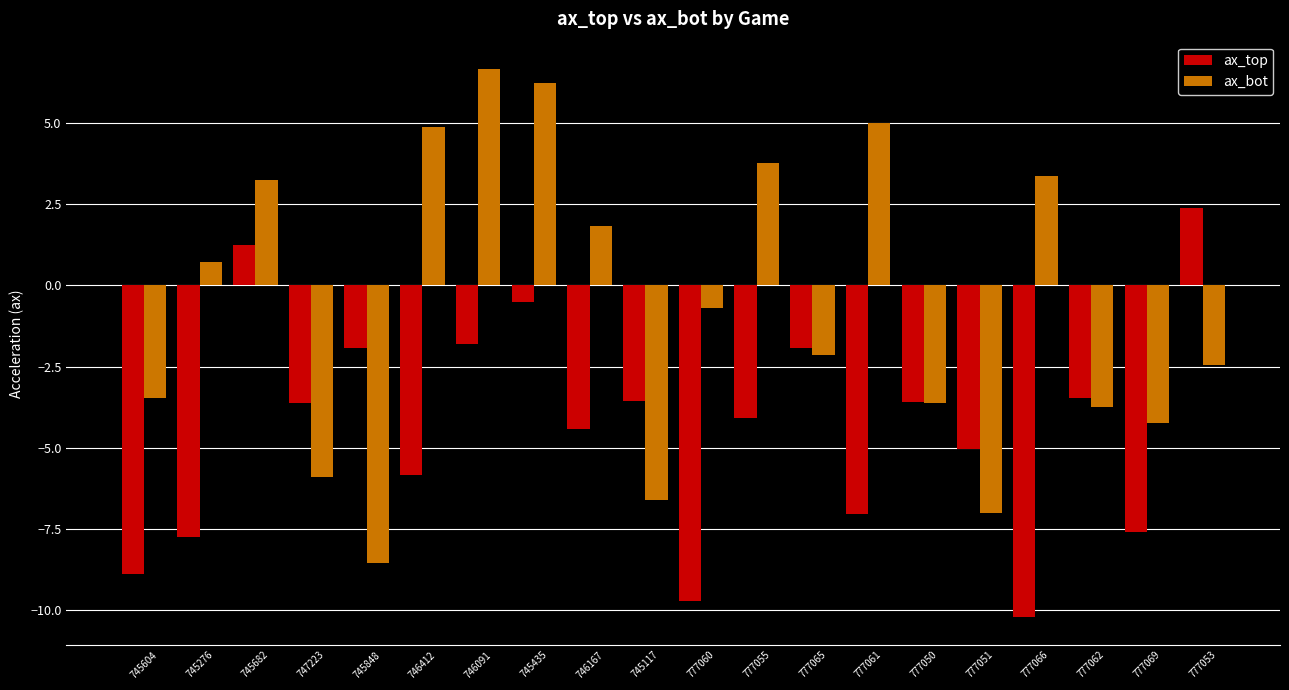

What is the label of the 20th bar from the right?

745604